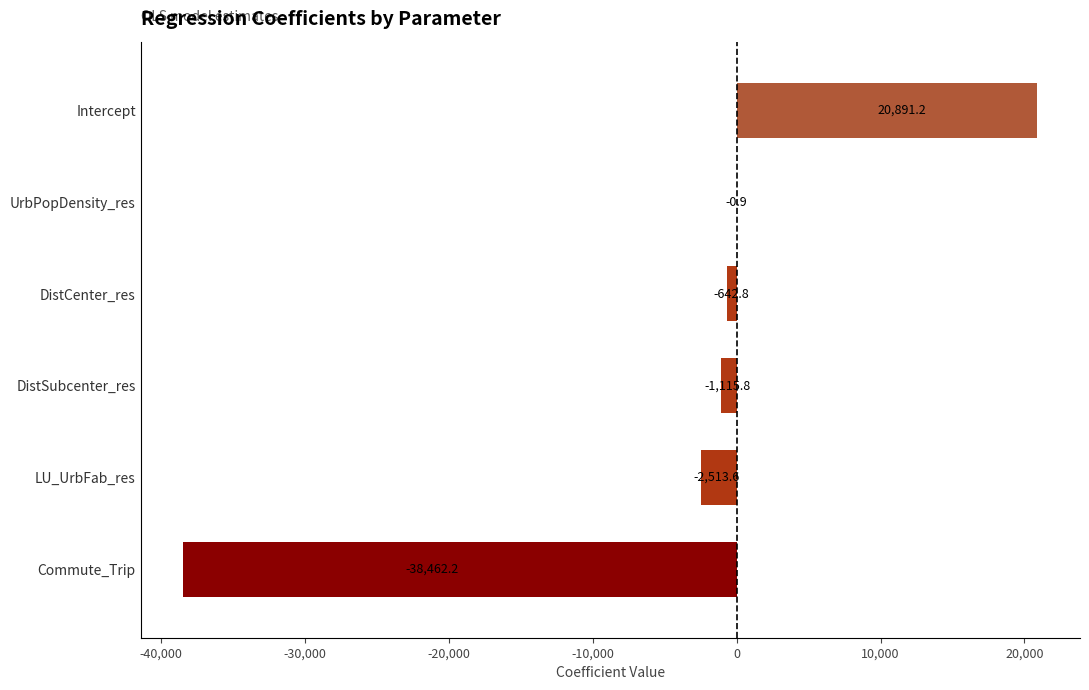

What is the sum of the values at Commute_Trip and LU_UrbFab_res?

-40975.8